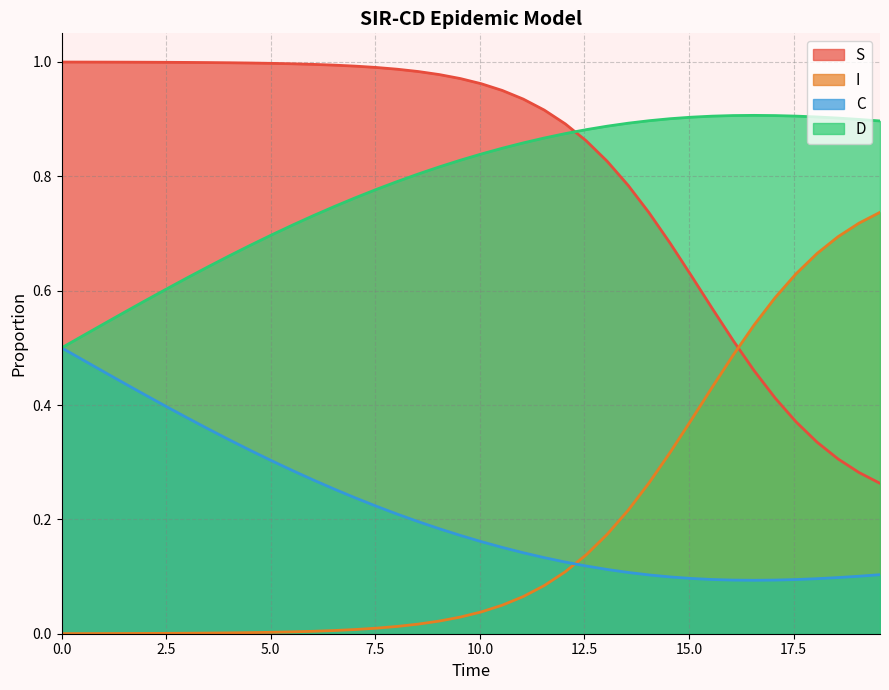

True or false: S has more than 0 points higher than both neighbors.

False